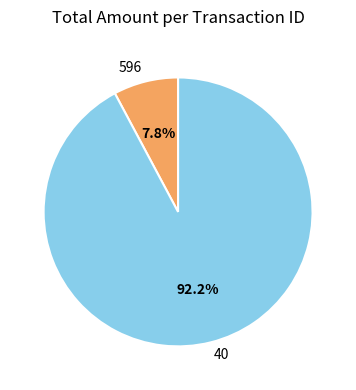

How many slices are in this pie chart?

2